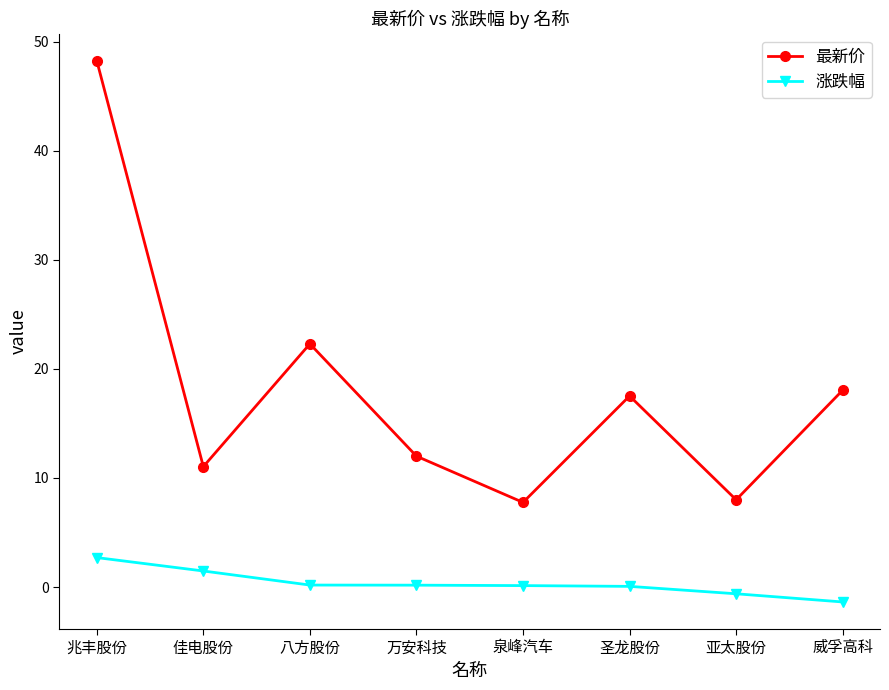

What is the average value of the 涨跌幅 series?

0.3